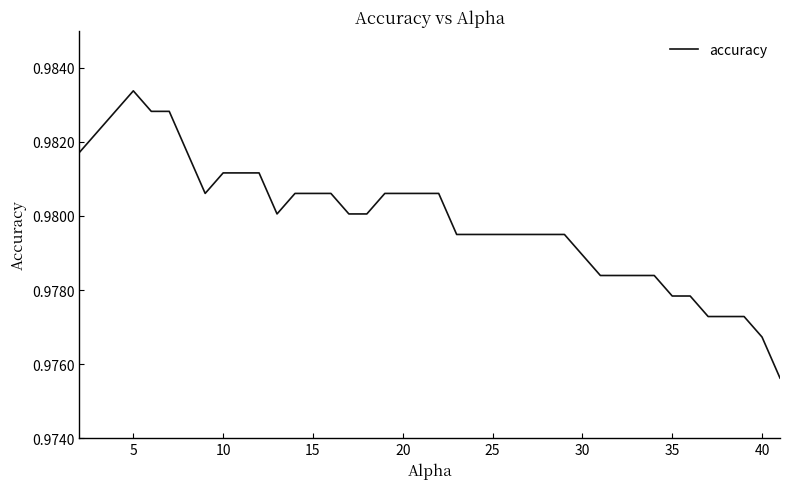

Does the chart have visible grid lines?

No